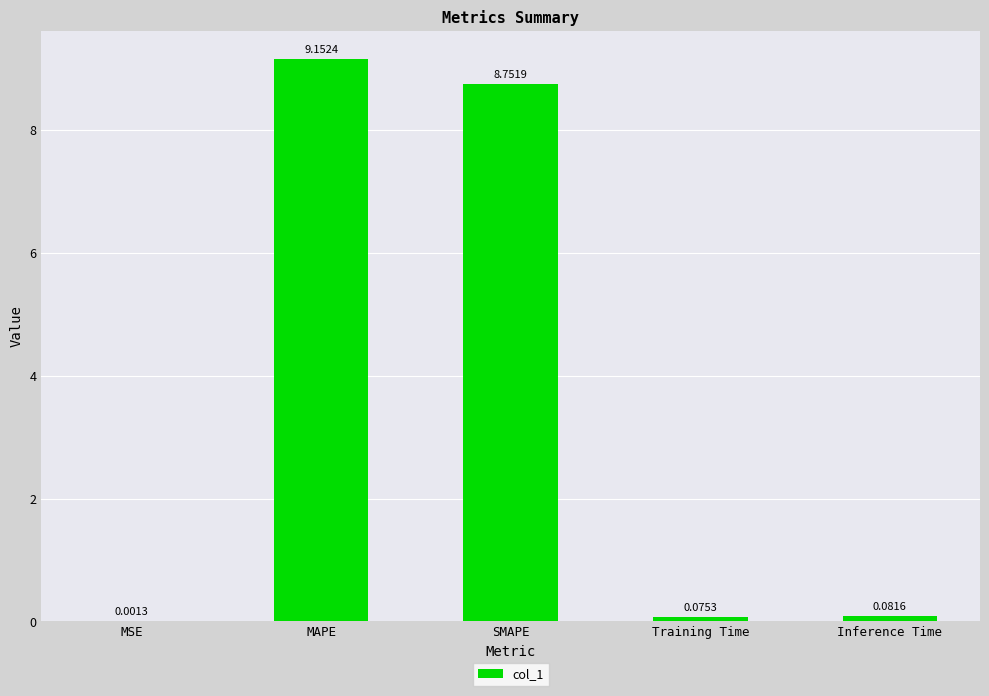

What is the sum of all values?

18.1